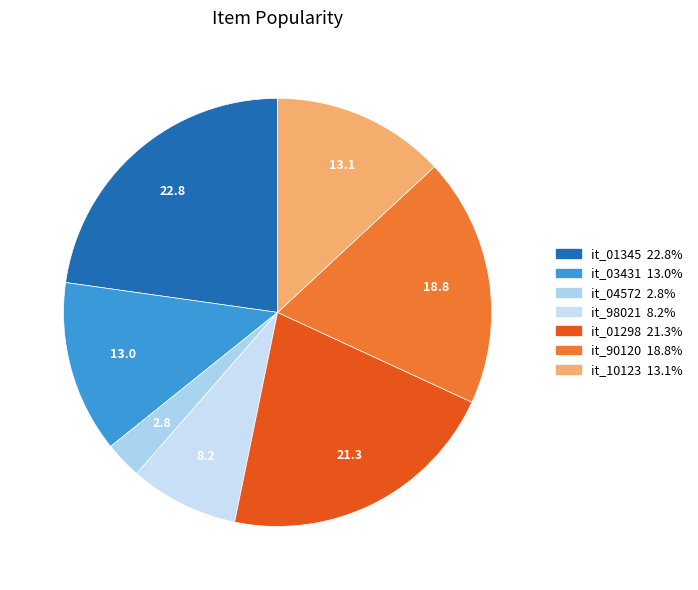

How many segments does this pie chart have?

7